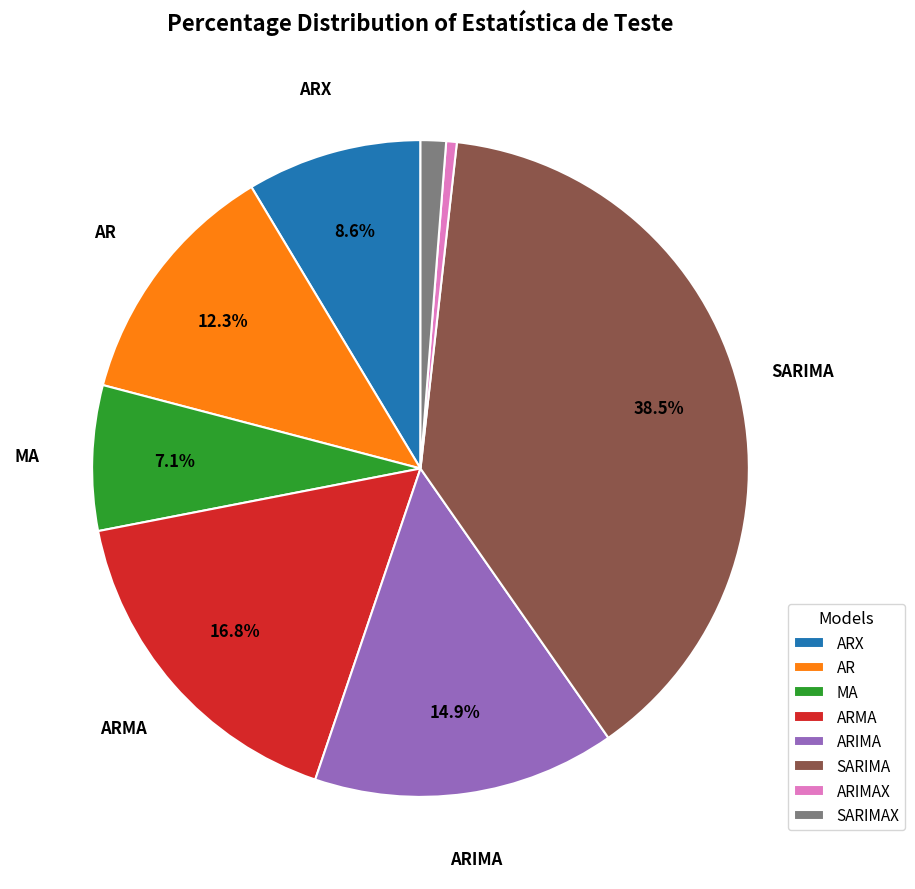

Which slice is the largest?

SARIMA